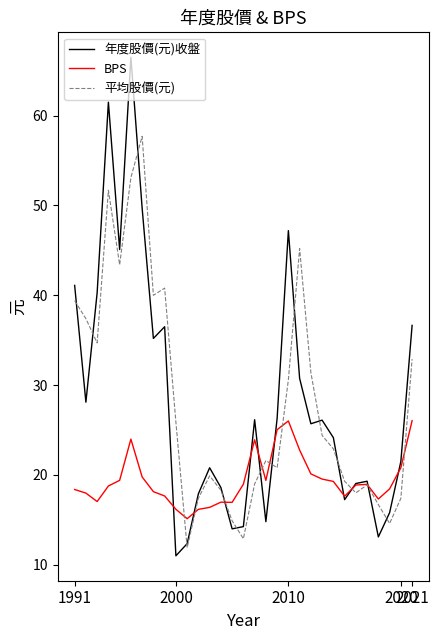

Rank the series by their maximum value, from highest to lowest.

年度股價(元)收盤, 平均股價(元), BPS